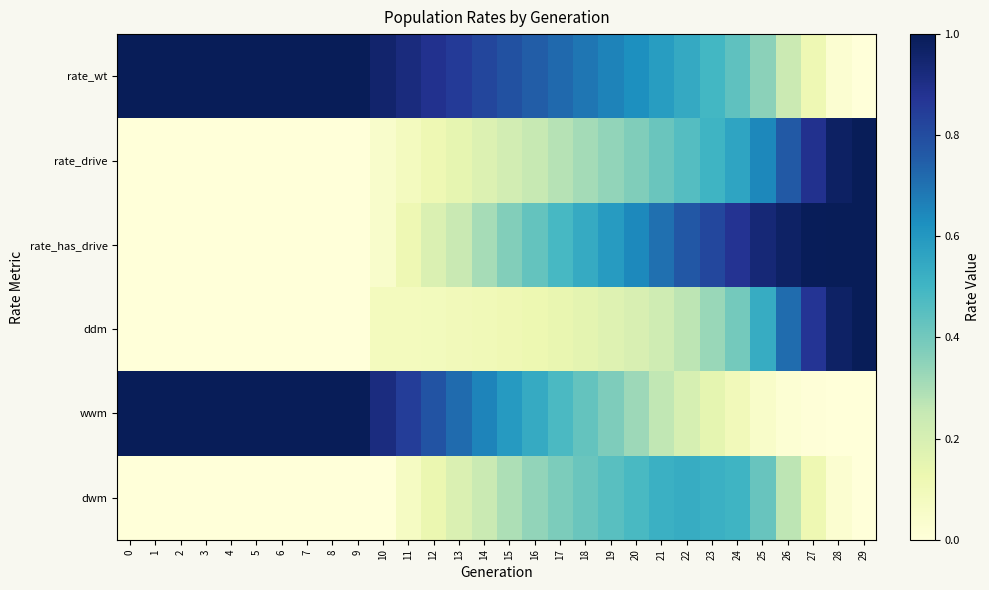

Which label corresponds to the smallest value in the chart?

29